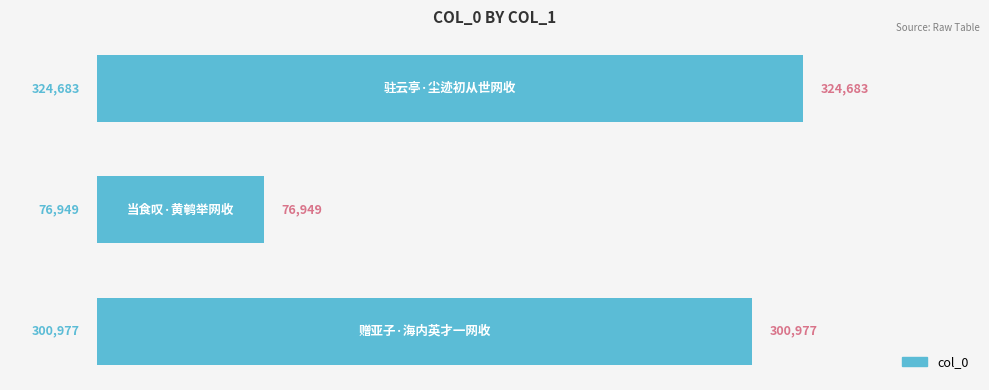

What is the average value?

234203